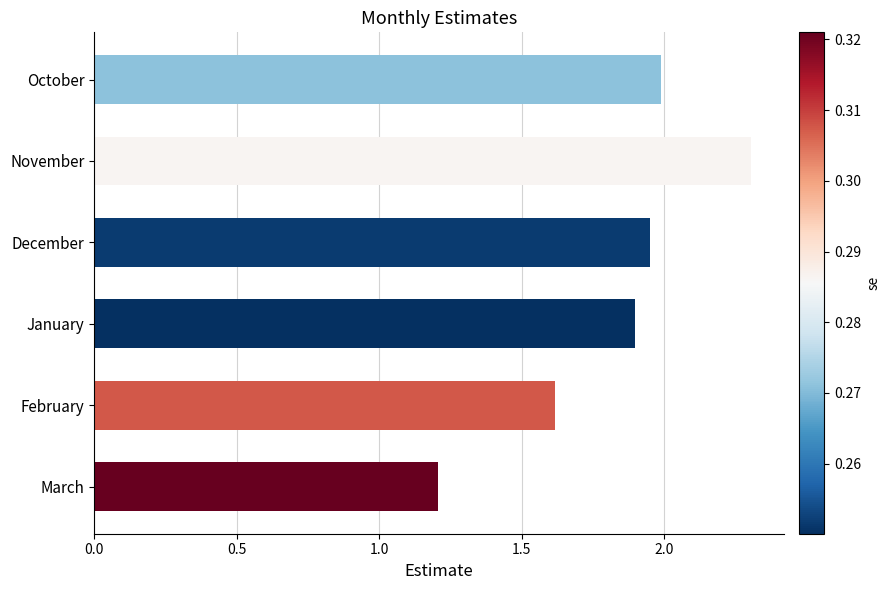

Rank the categories by value from highest to lowest.

November, October, December, January, February, March